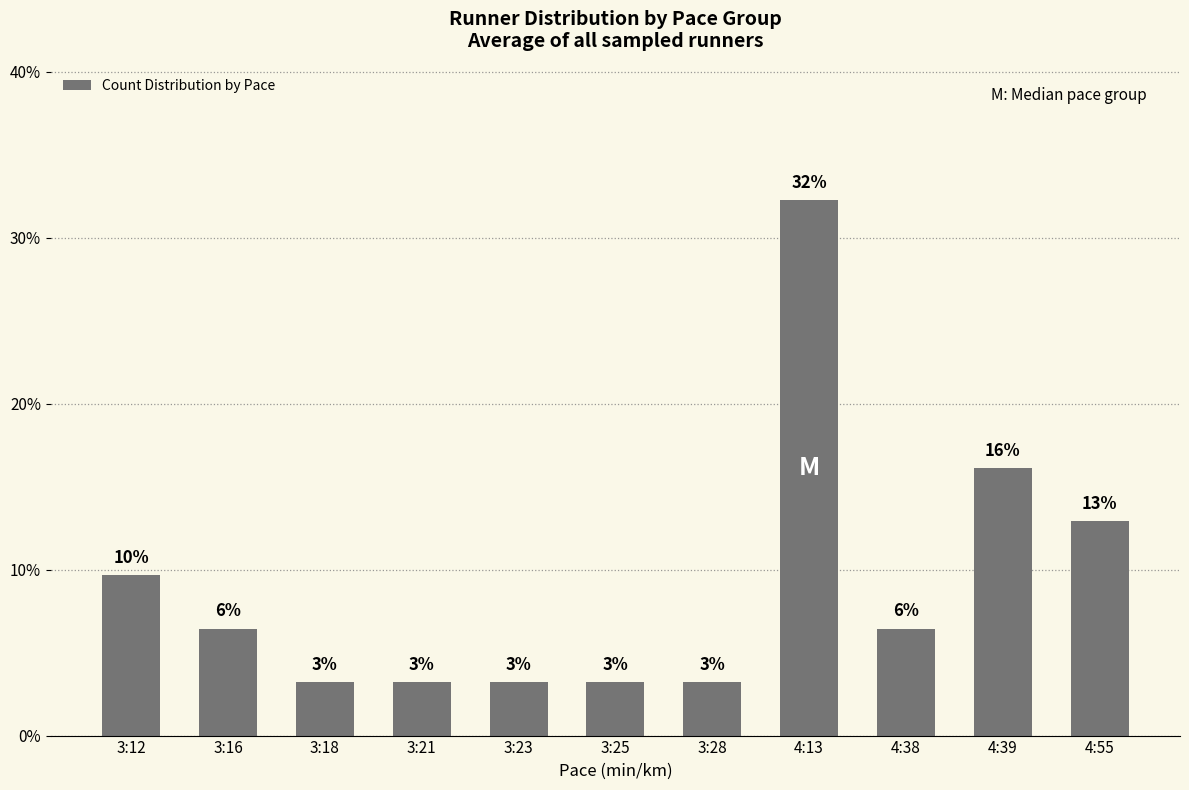

Are the bars horizontal?

No